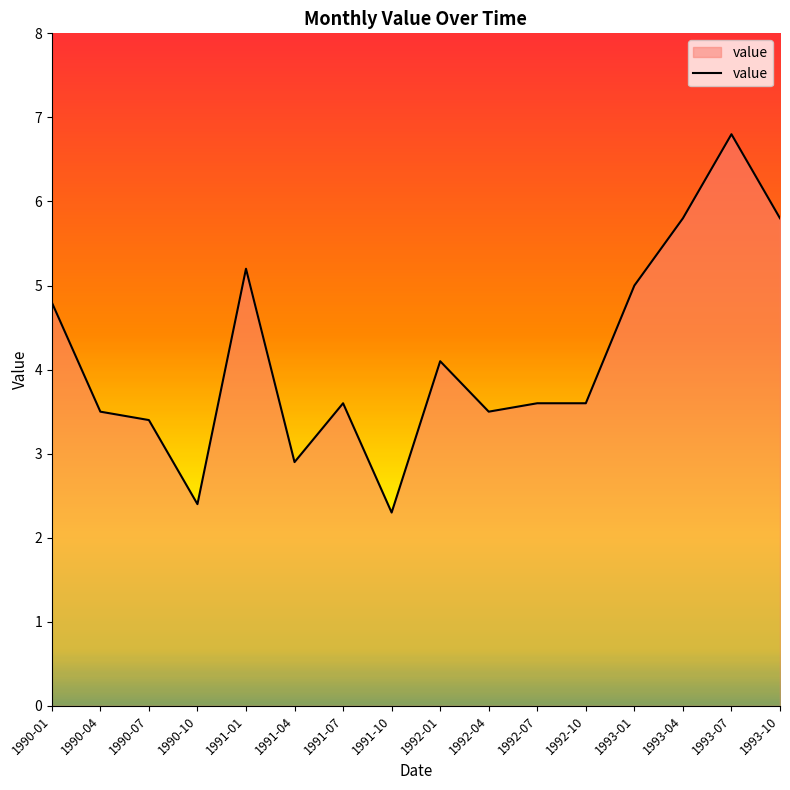

The chart shows a value of 4.8 at 1990-01. True or false?

True